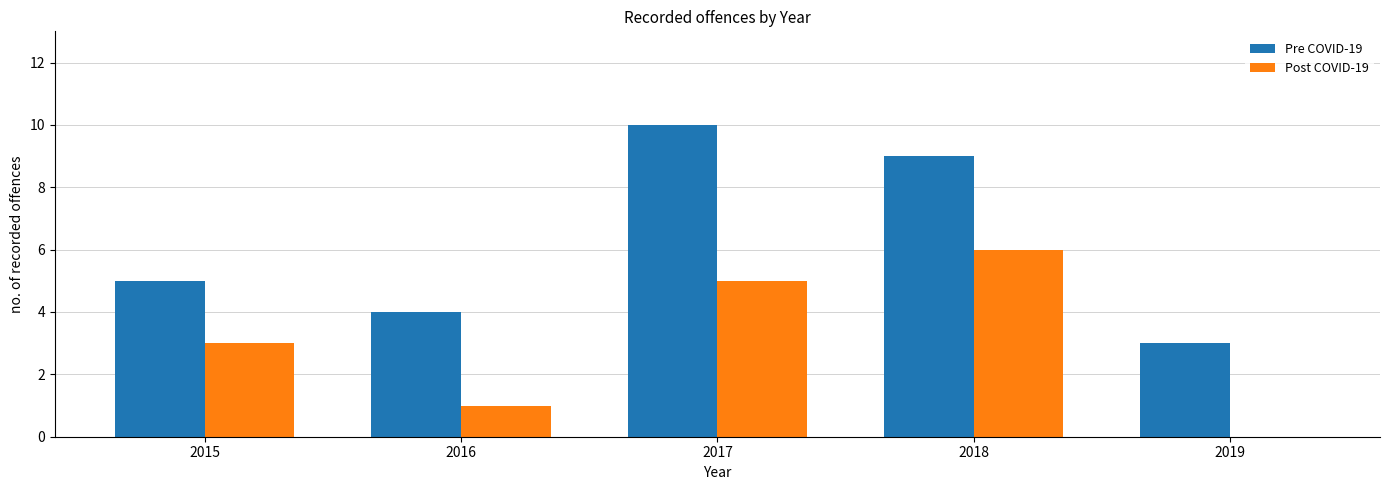

Reading right to left, list all the values displayed in this chart.

Pre COVID-19: 3	9	10	4	5
Post COVID-19: 0	6	5	1	3